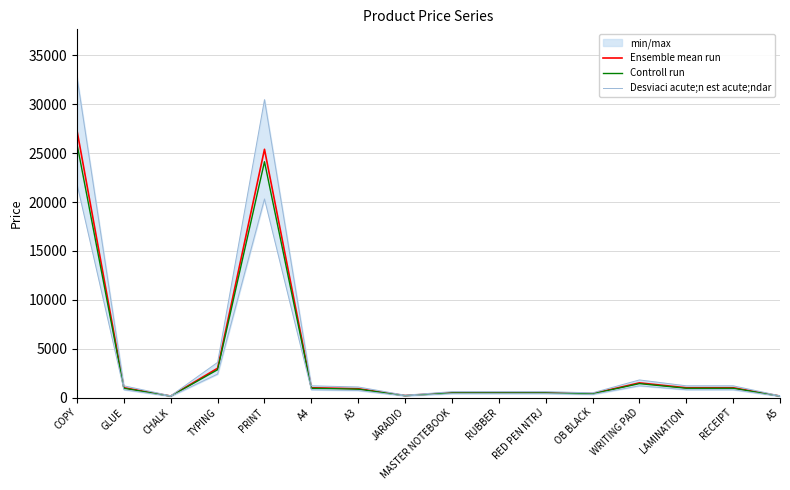

True or false: Desviaci acute;n est acute;ndar has more than 1 interior local peaks.

True